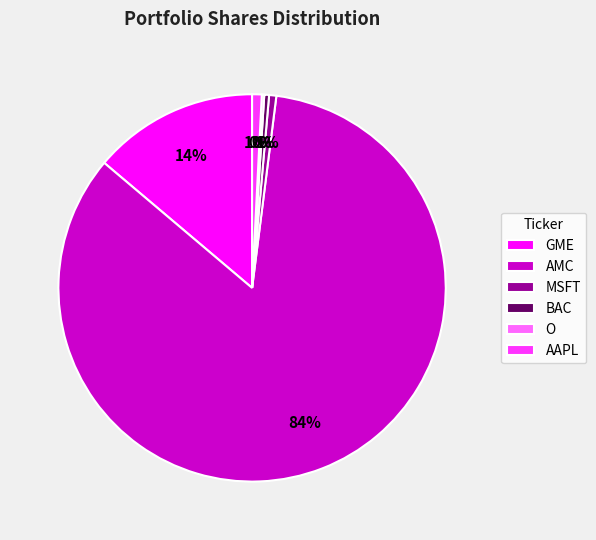

The MSFT slice represents 1% of the pie. True or false?

True